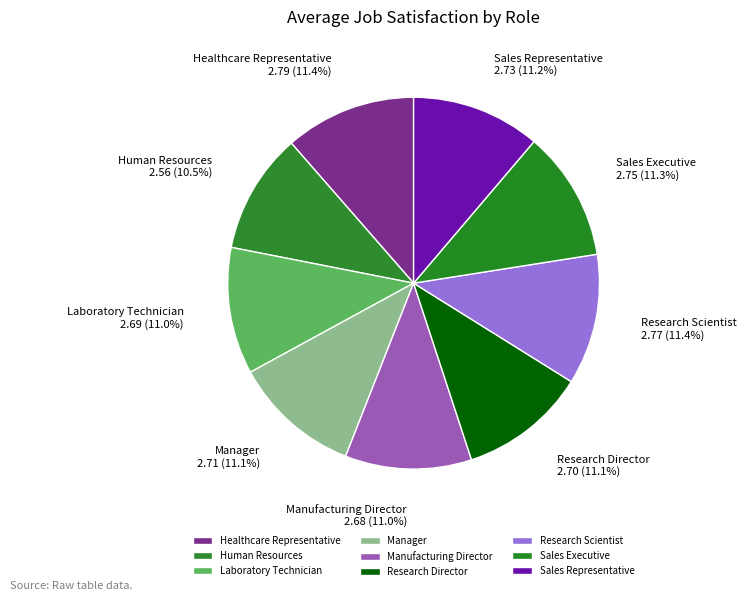

To the nearest percent, what is the difference between the largest and smallest slice percentages?

1%